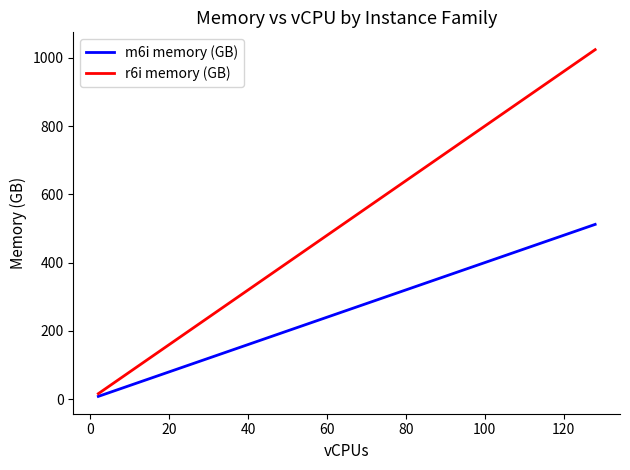

At how many categories does at least one series exceed 759?

2